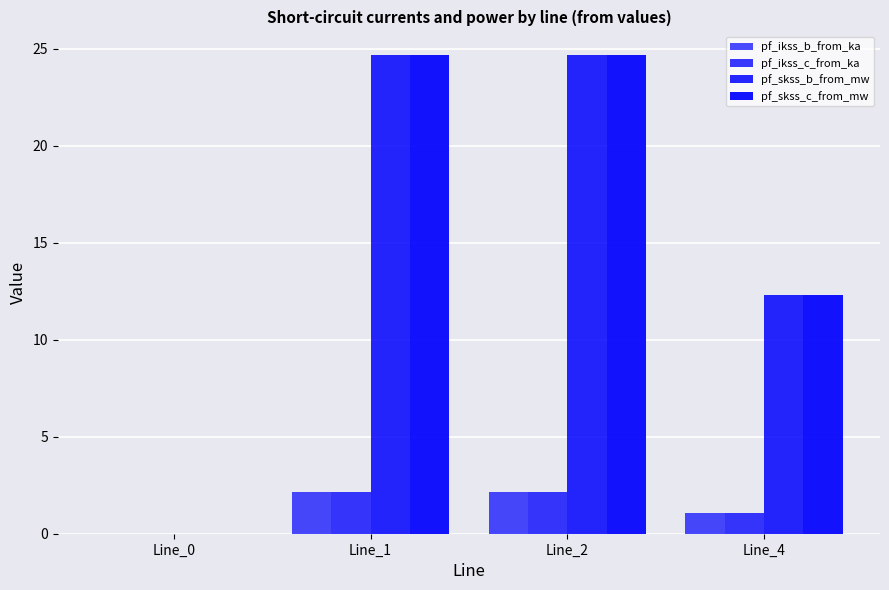

Reading left to right, extract all data points from this chart.

pf_ikss_b_from_ka: Line_0=0.0	Line_1=2.1	Line_2=2.1	Line_4=1.1
pf_ikss_c_from_ka: Line_0=0.0	Line_1=2.1	Line_2=2.1	Line_4=1.1
pf_skss_b_from_mw: Line_0=0.0	Line_1=24.7	Line_2=24.7	Line_4=12.3
pf_skss_c_from_mw: Line_0=0.0	Line_1=24.7	Line_2=24.7	Line_4=12.3